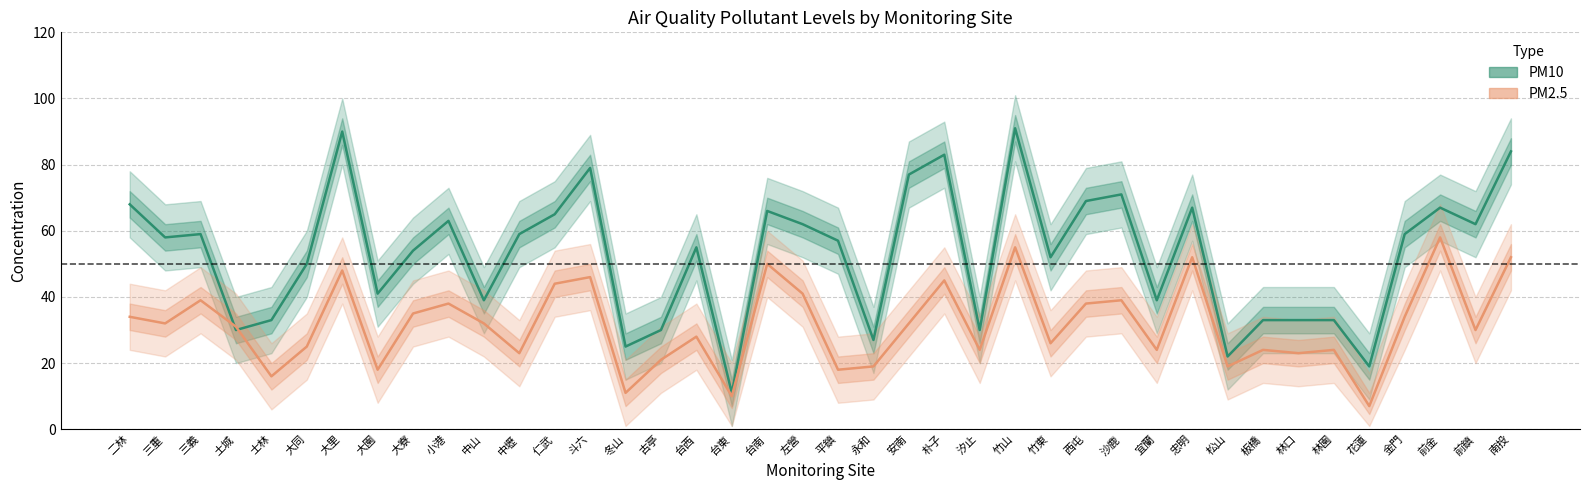

Which label corresponds to the smallest value in the chart?

花蓮